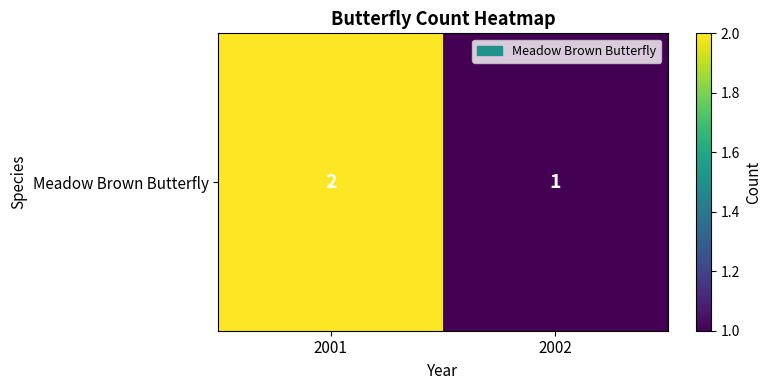

What is the sum of all values?

3